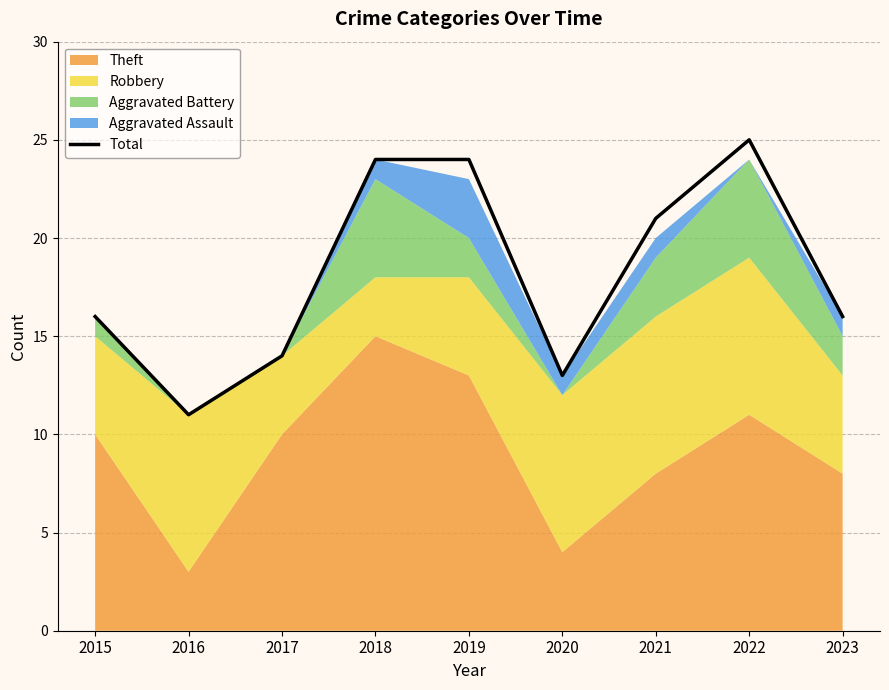

Read the value at 2018, to the nearest 5.

25